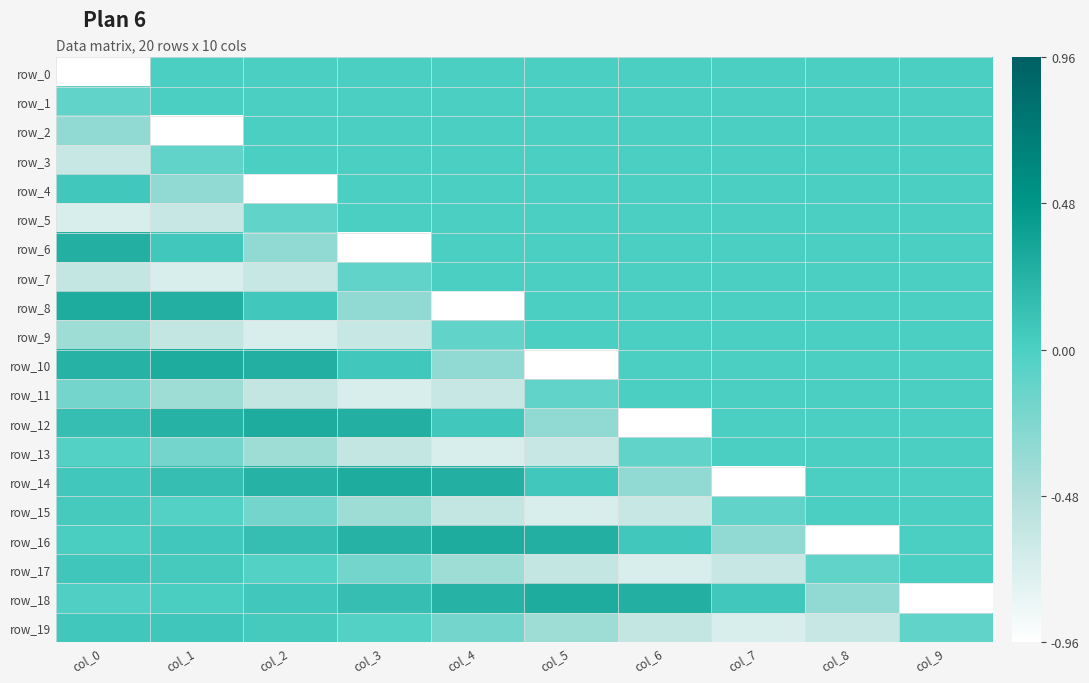

At which label is row_13 closest to 0?

col_7